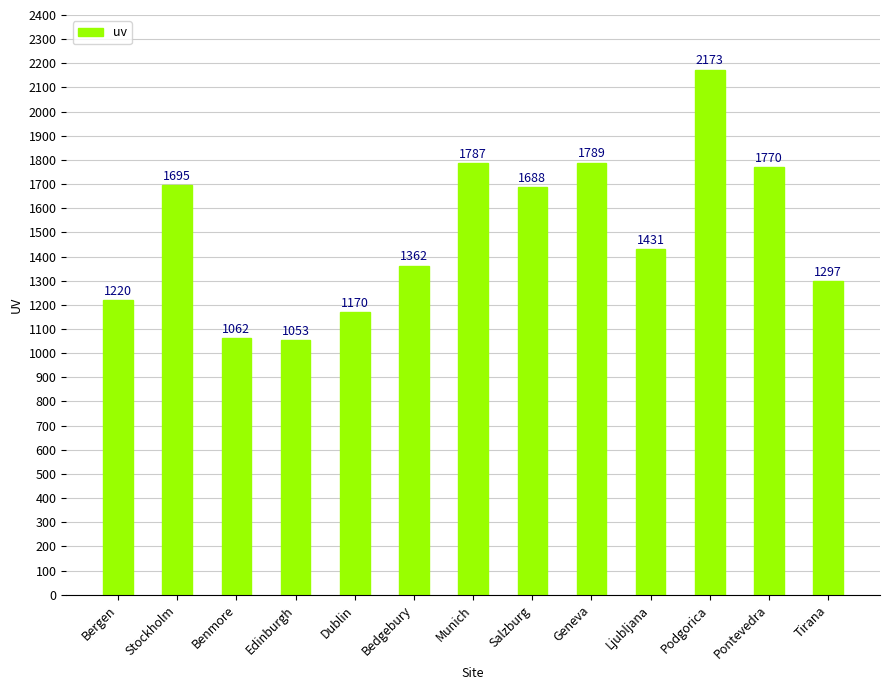

List the labels in order of value, smallest first.

Edinburgh, Benmore, Dublin, Bergen, Tirana, Bedgebury, Ljubljana, Salzburg, Stockholm, Pontevedra, Munich, Geneva, Podgorica